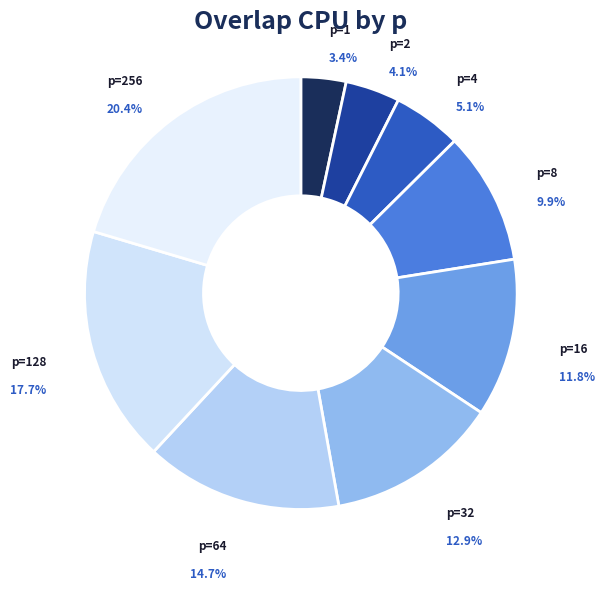

How many segments does this pie chart have?

9